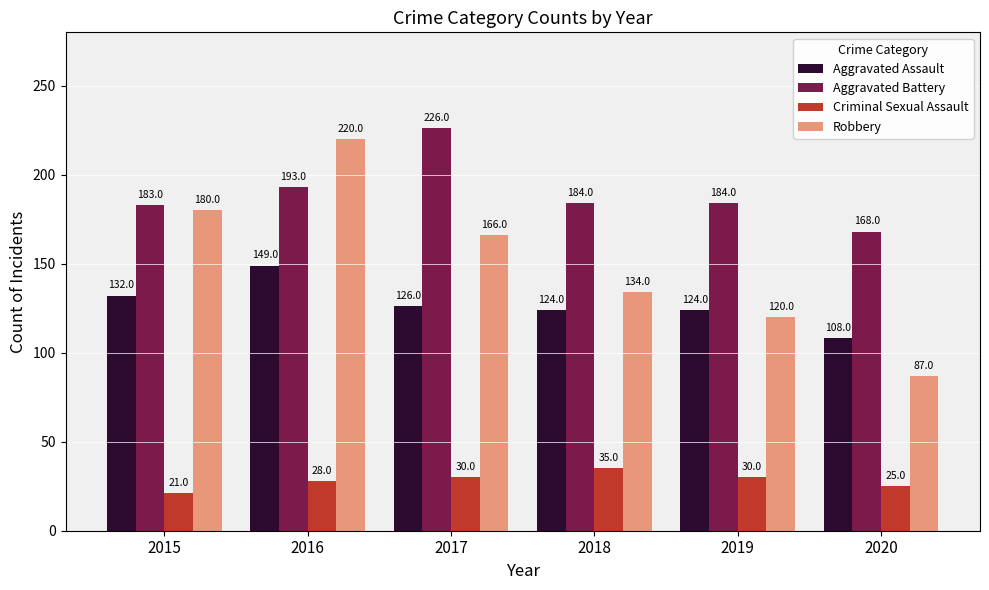

At 2017, list the series in order from smallest to largest.

Criminal Sexual Assault, Aggravated Assault, Robbery, Aggravated Battery